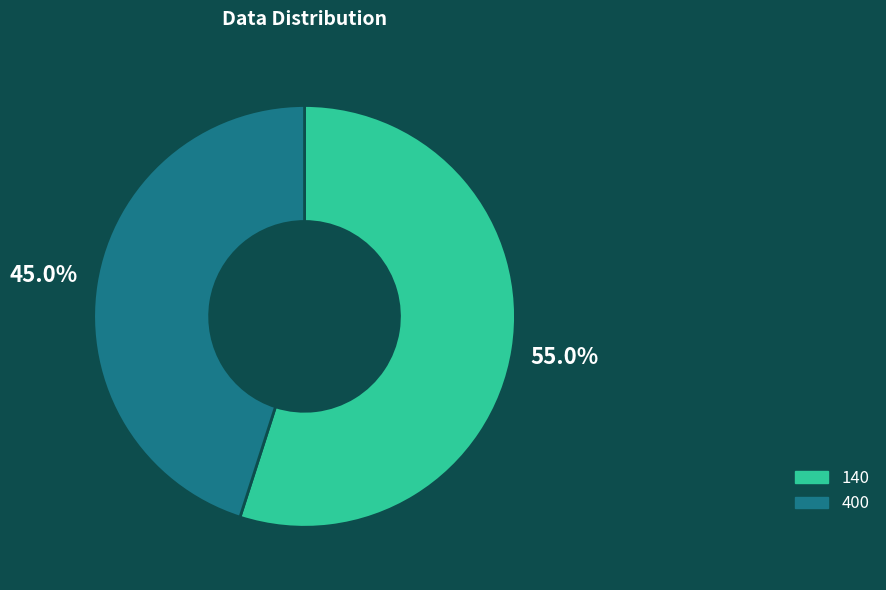

The 400 slice represents 45% of the pie. True or false?

True